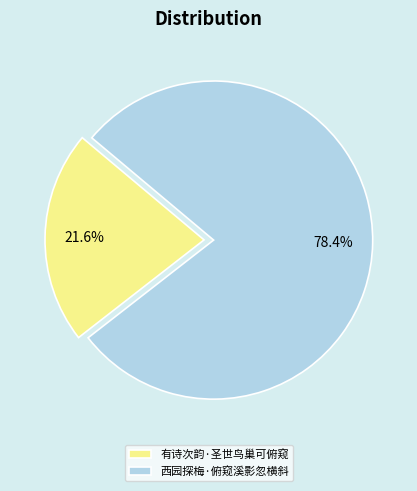

To the nearest percent, what is the average slice percentage?

50%